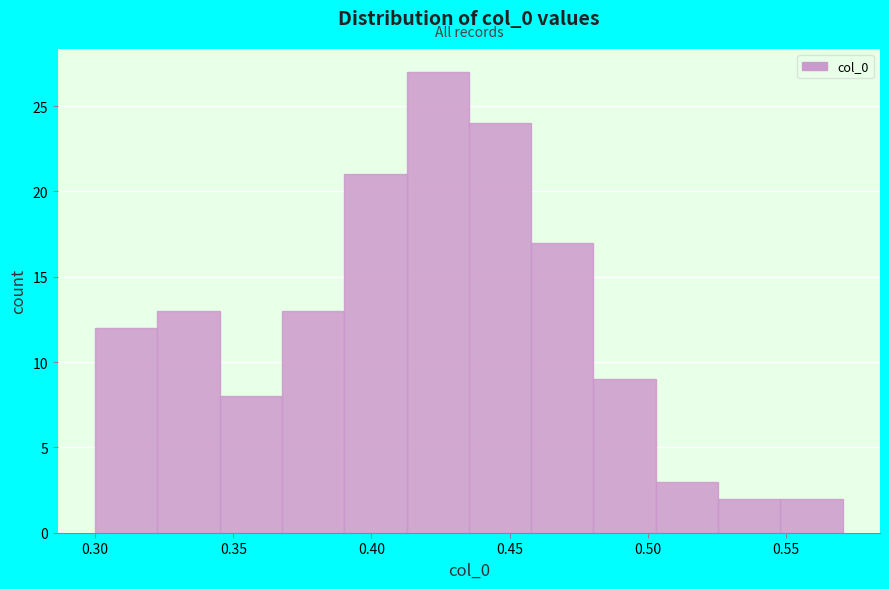

Reading left to right, list every bar in this chart as the range it spans on the x-axis followed by its height. Neither the bar edges nor the heights are printed on the chart, so give them approximately, as read against the axes.

0.300 to 0.325: 12
0.325 to 0.345: 13
0.345 to 0.370: 8
0.370 to 0.390: 13
0.390 to 0.415: 21
0.415 to 0.435: 27
0.435 to 0.460: 24
0.460 to 0.480: 17
0.480 to 0.505: 9
0.505 to 0.525: 3
0.525 to 0.550: 2
0.550 to 0.570: 2